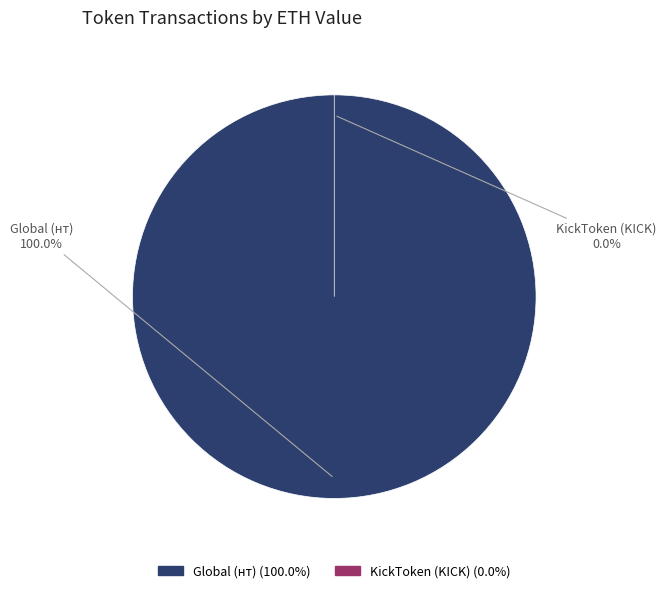

What portion of the pie excludes KickToken (KICK)?

100.0%